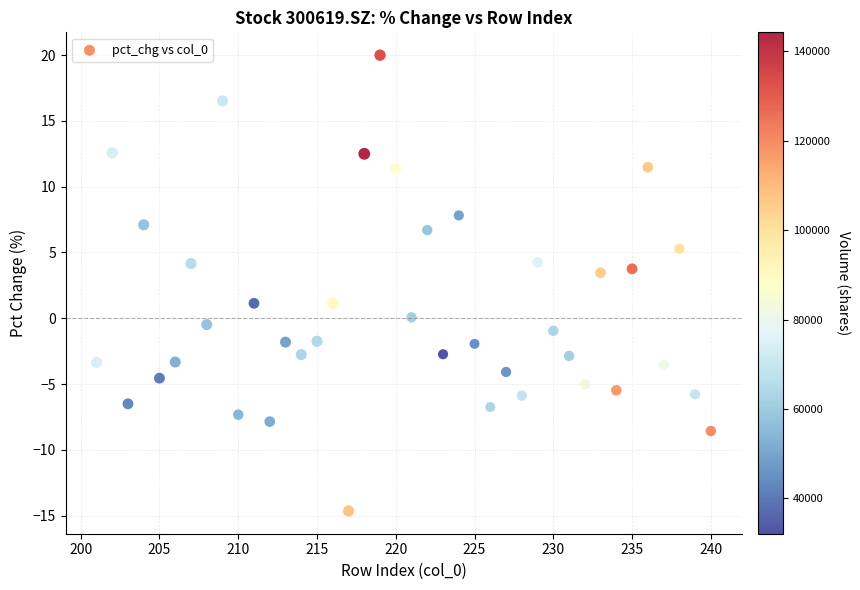

What is the range of X values (max minus min)?

39.0